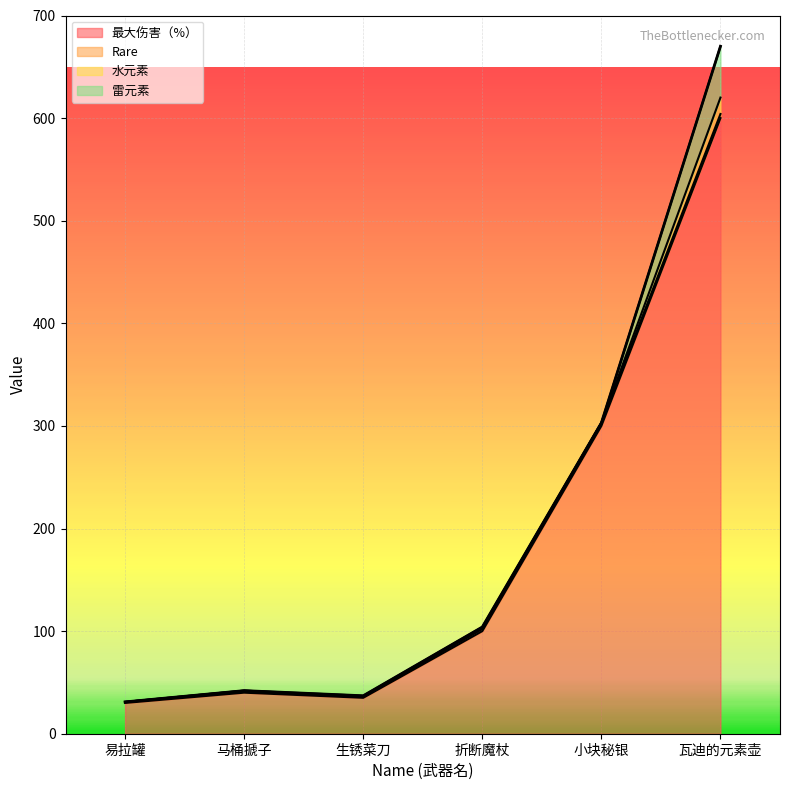

What is the minimum value for 最大伤害（%）?

30